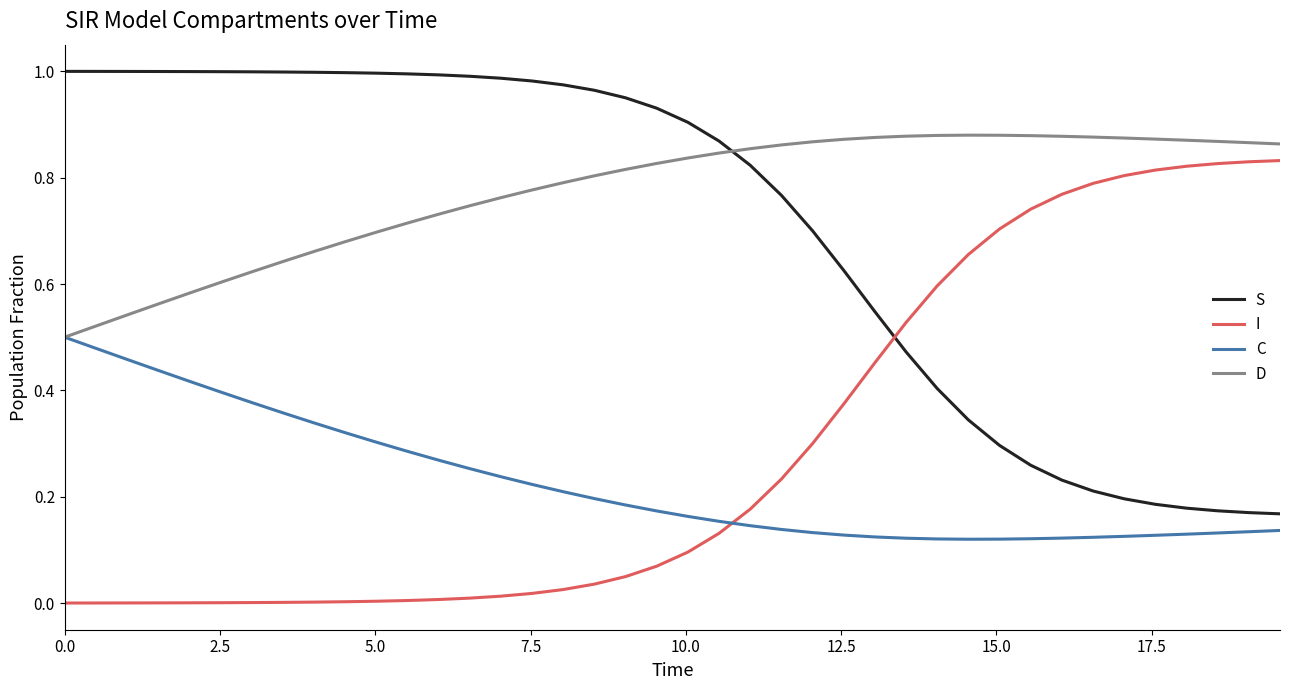

What is the sum of all S values?

28.3